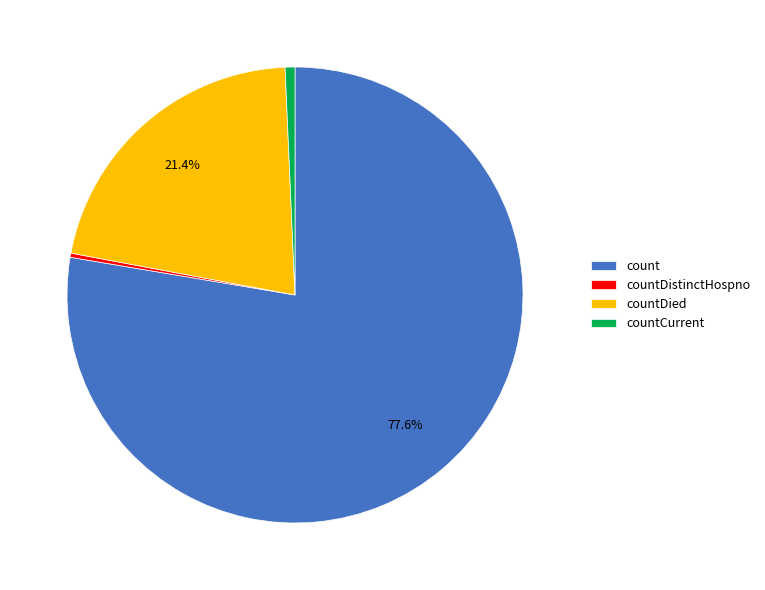

Is count the majority of the pie?

Yes